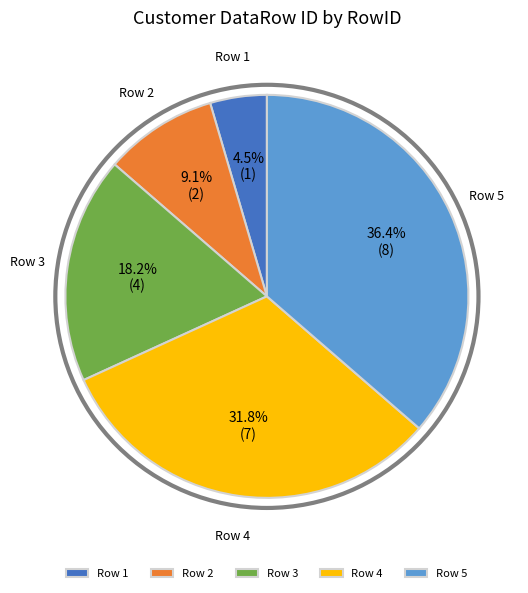

Which slice is the largest?

Row 5